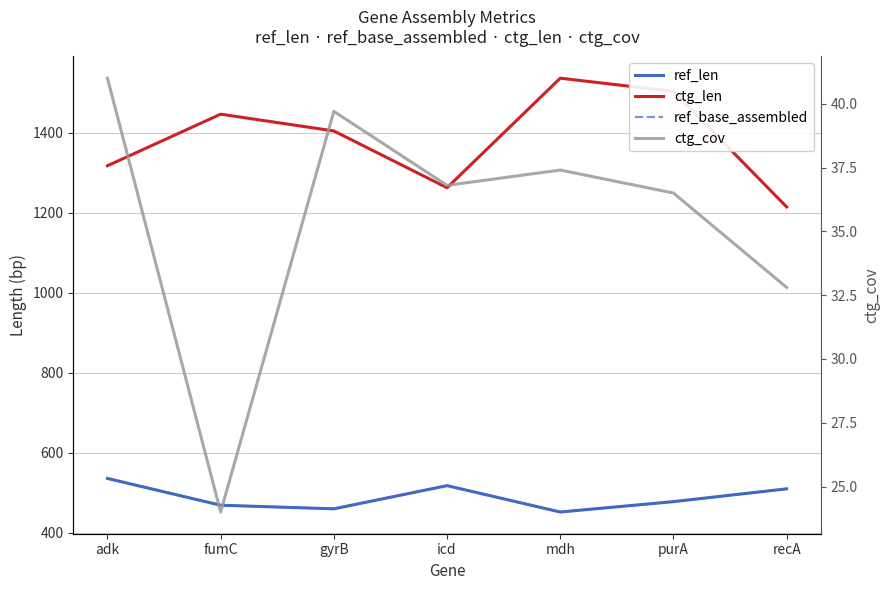

The value of ctg_cov at gyrB is 55.2. True or false?

False